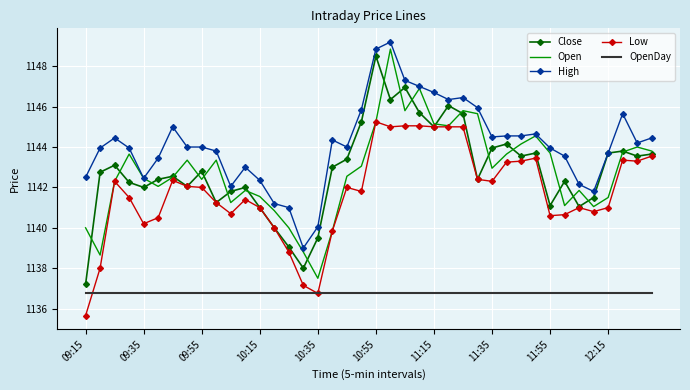

What are all the series names shown in the legend?

Close, Open, High, Low, OpenDay